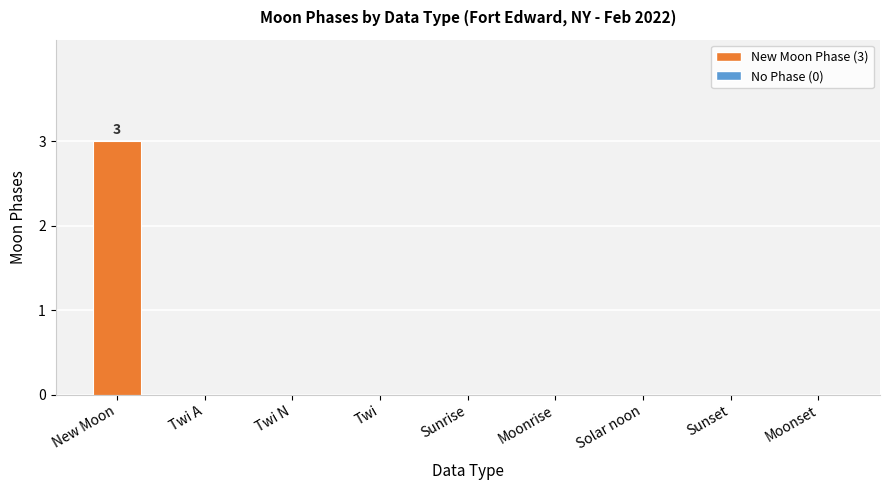

What is the maximum value shown in the chart?

3